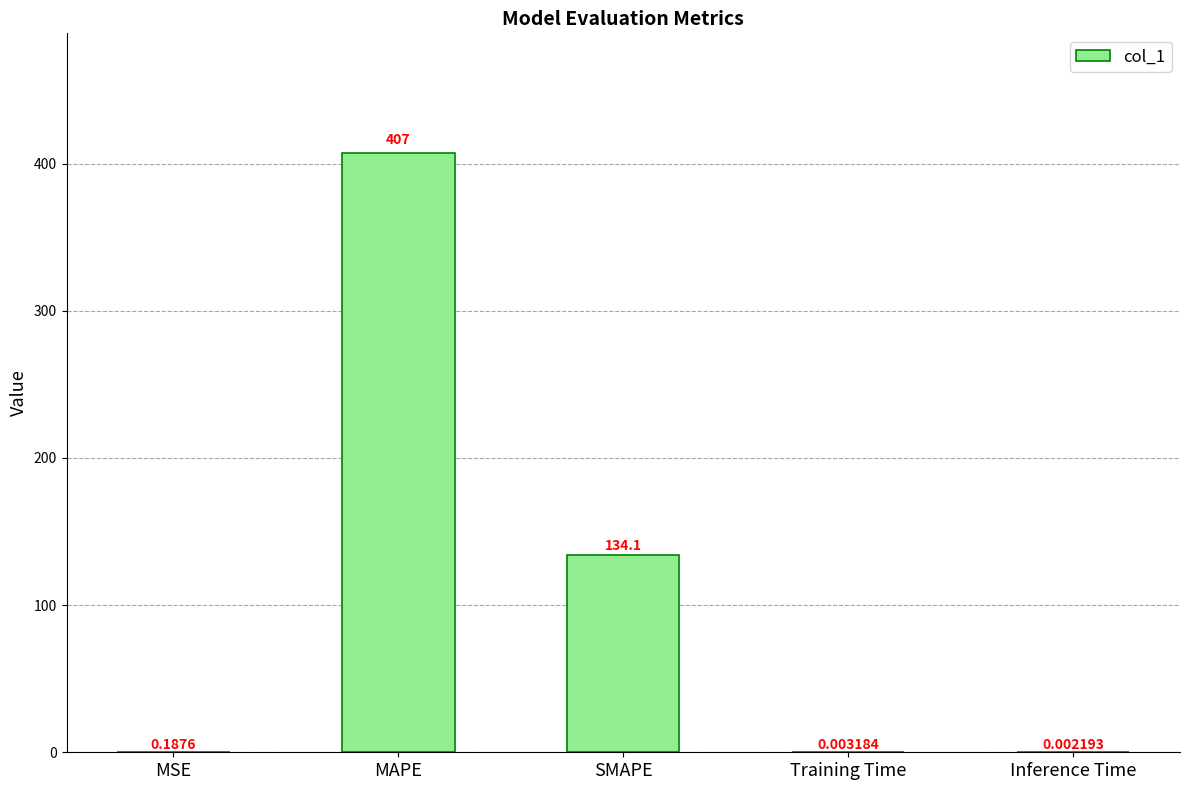

Approximately how many times larger is the value at MAPE compared to SMAPE?

3.0